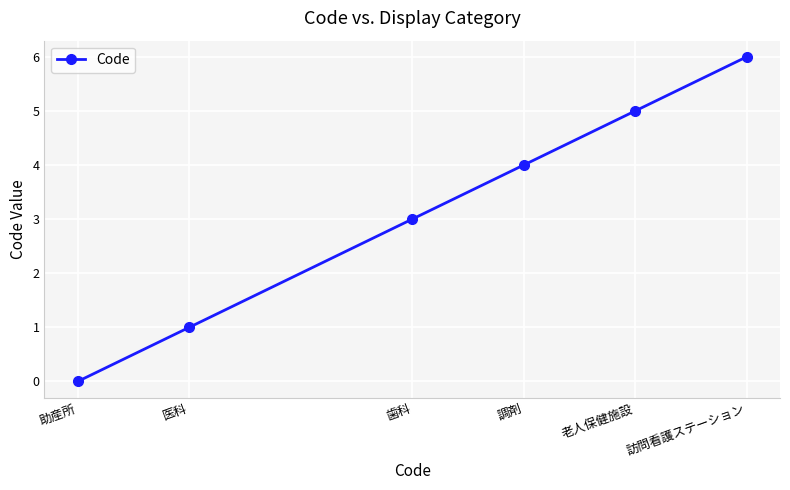

What is the ratio of the value at 老人保健施設 to the value at 歯科?

1.7